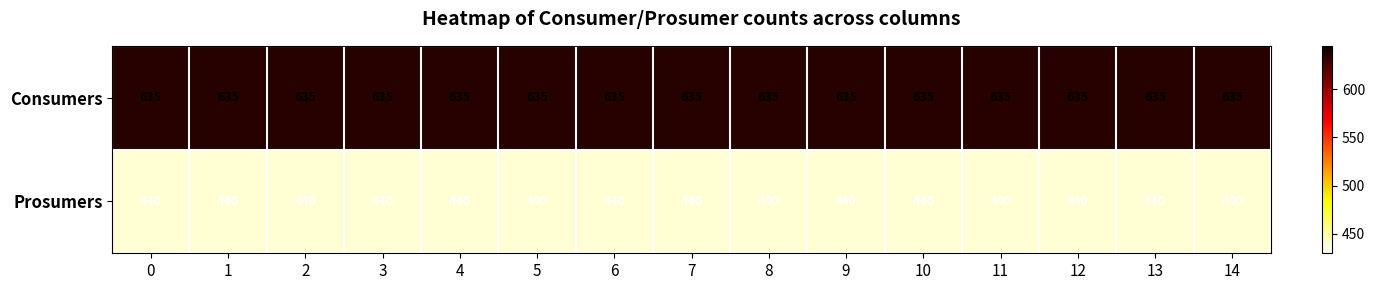

What is the difference between the highest and lowest values at 4?

195